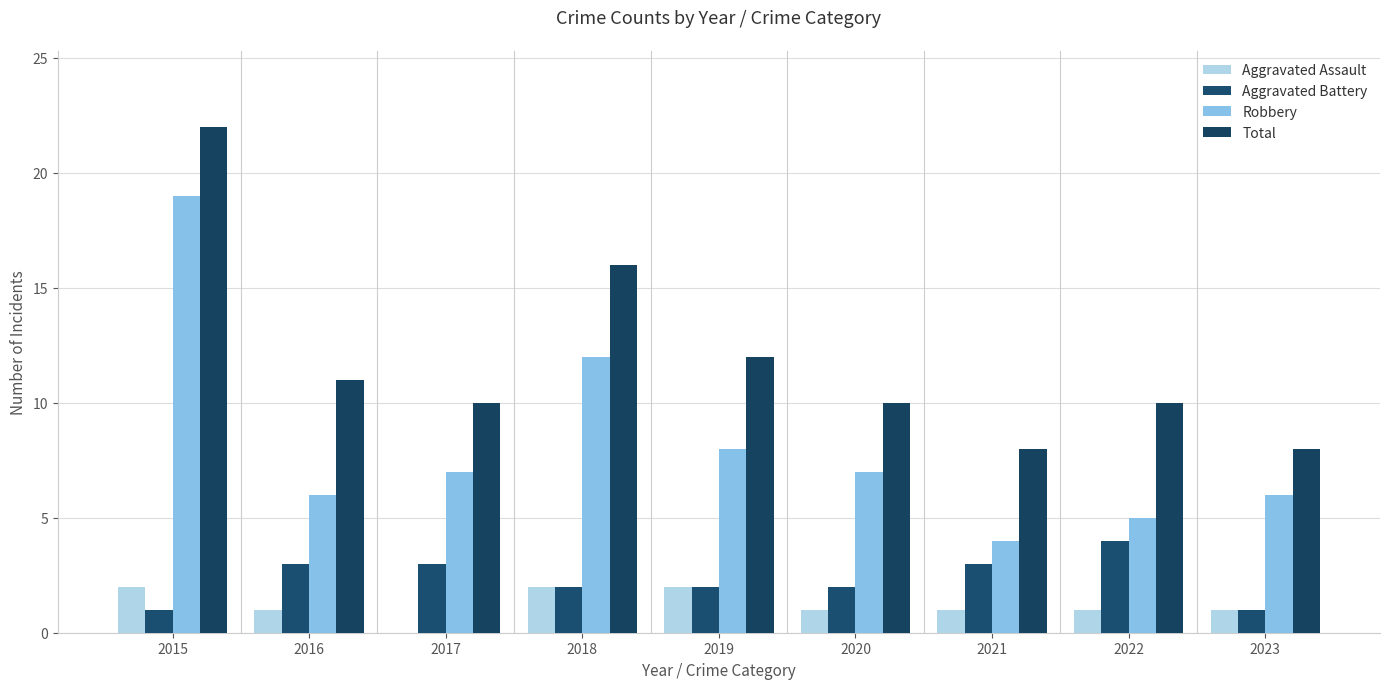

How many positive values does the Aggravated Assault series have?

8